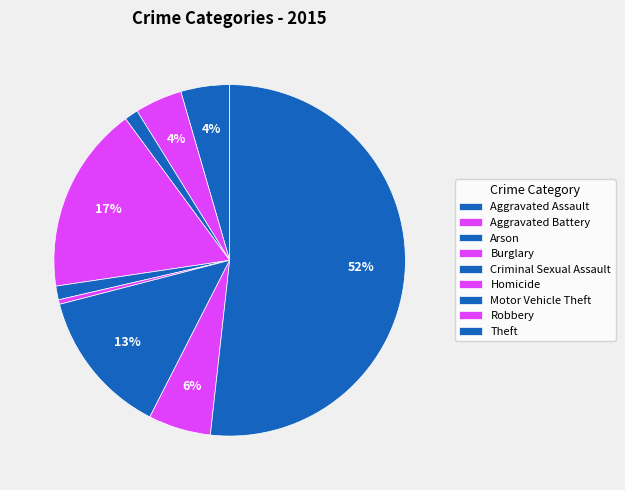

The Aggravated Assault slice represents 4% of the pie. True or false?

True